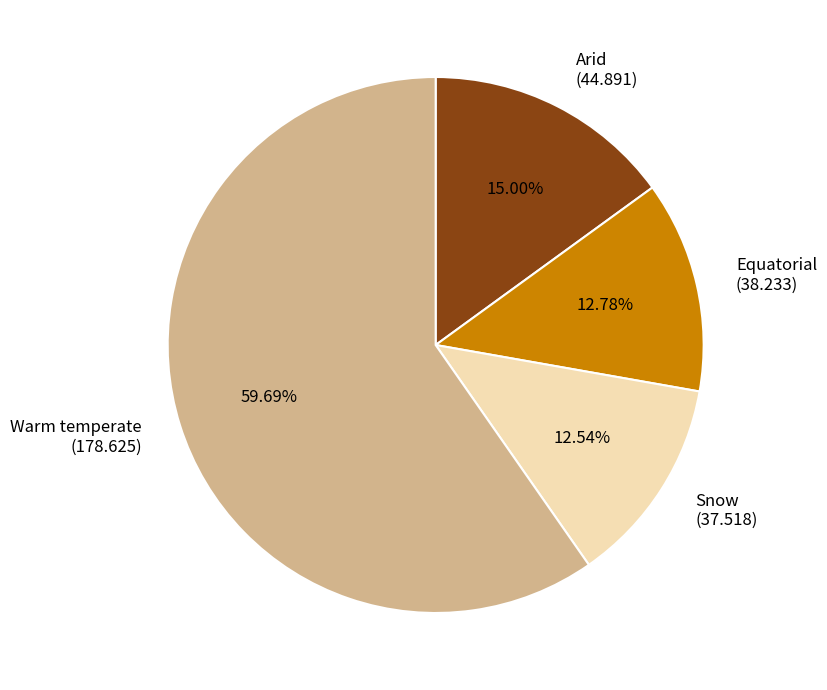

What percentage is the Equatorial slice, to the nearest percent?

13%